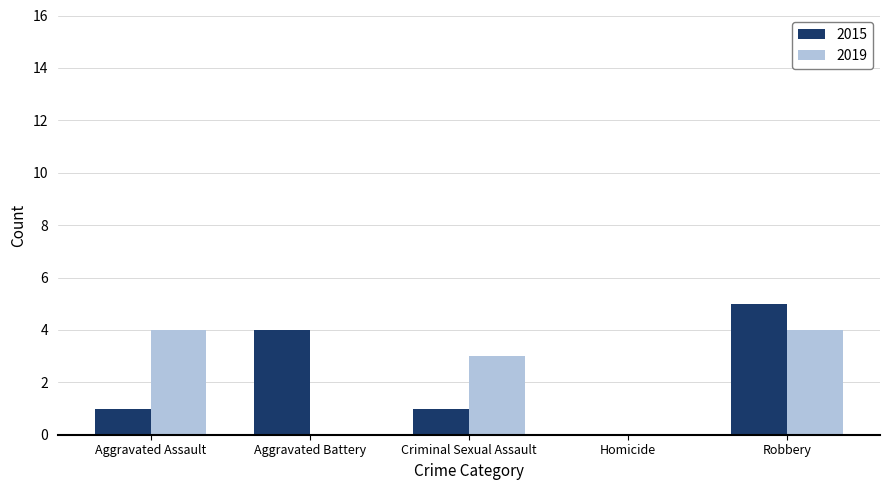

The value of 2019 at Criminal Sexual Assault is 3. True or false?

True